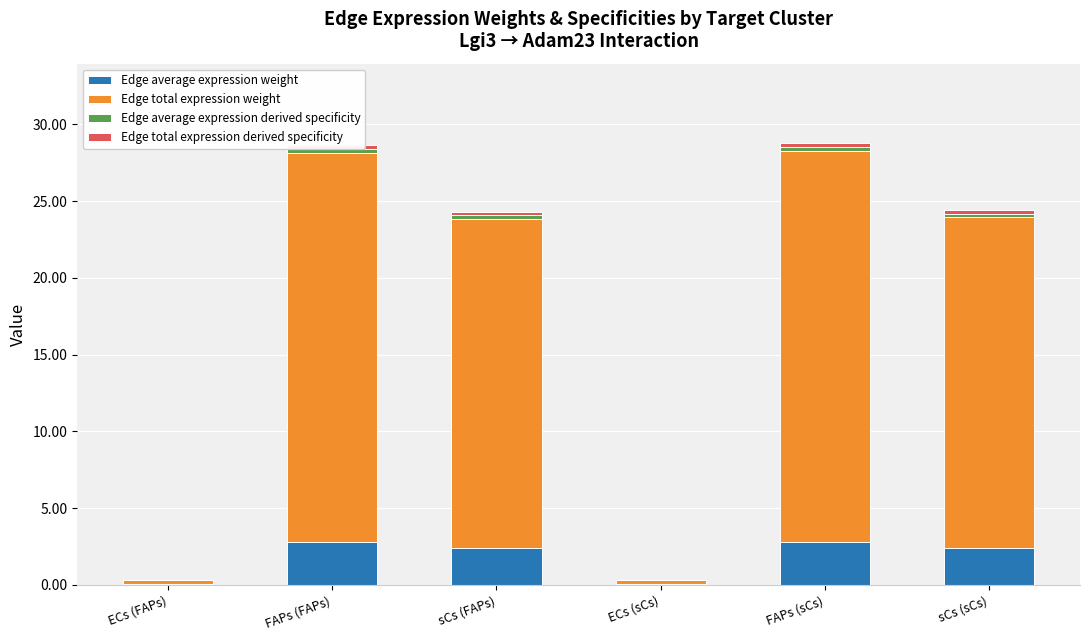

How many data points does each series have?

6